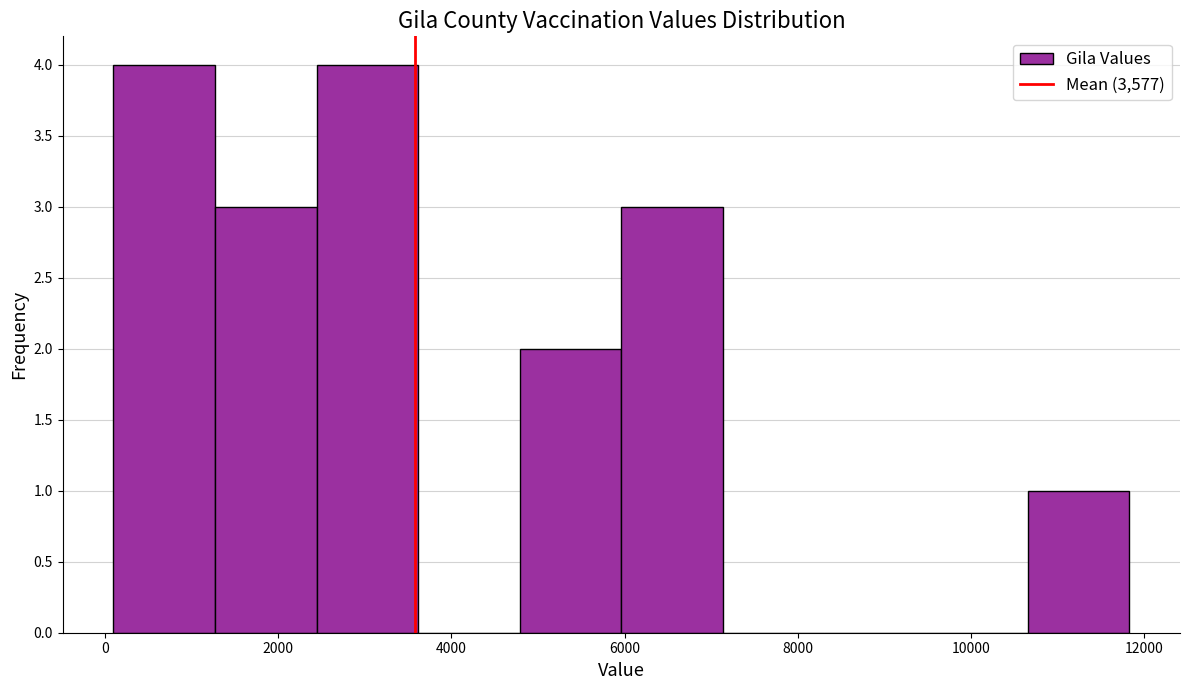

Reading left to right, transcribe this chart: for each bar, give the range it covers on the x-axis and its height. Neither the bar edges nor the heights are printed on the chart, so give them approximately, as read against the axes.

200 to 1200: 4
1200 to 2400: 3
2400 to 3600: 4
3600 to 4800: 0
4800 to 6000: 2
6000 to 7200: 3
7200 to 8400: 0
8400 to 9400: 0
9400 to 10600: 0
10600 to 11800: 1